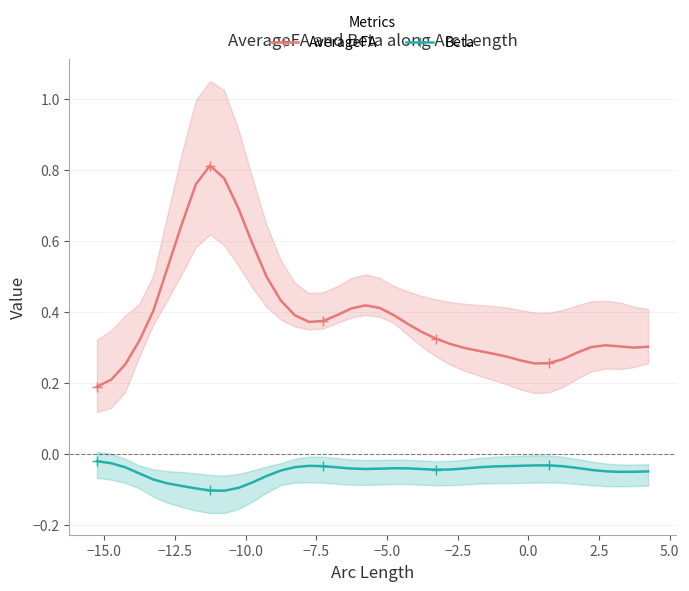

What is the difference between the maximum and minimum values in the AverageFA series?

0.6